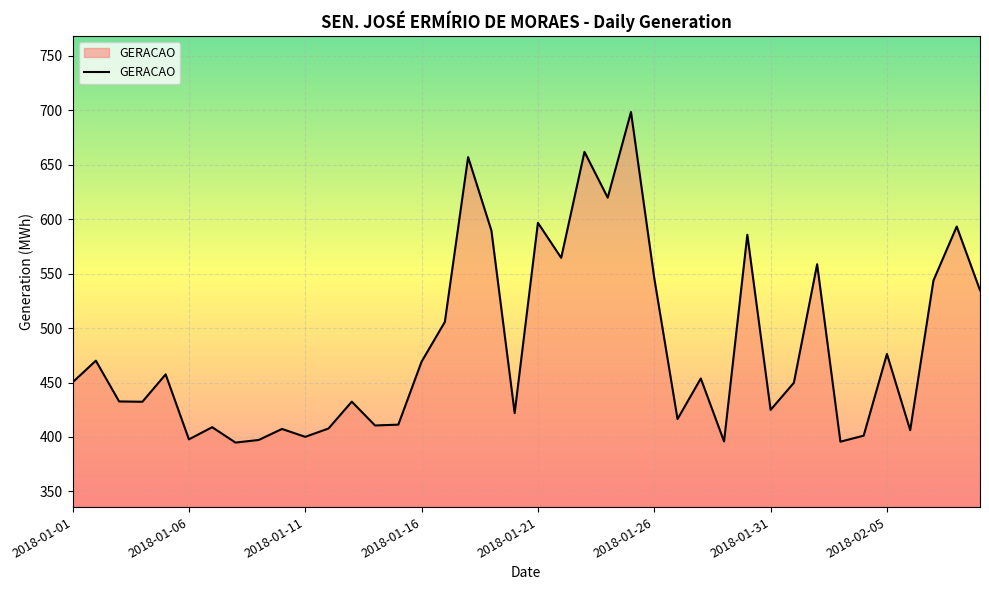

What is the greatest value displayed?

698.4